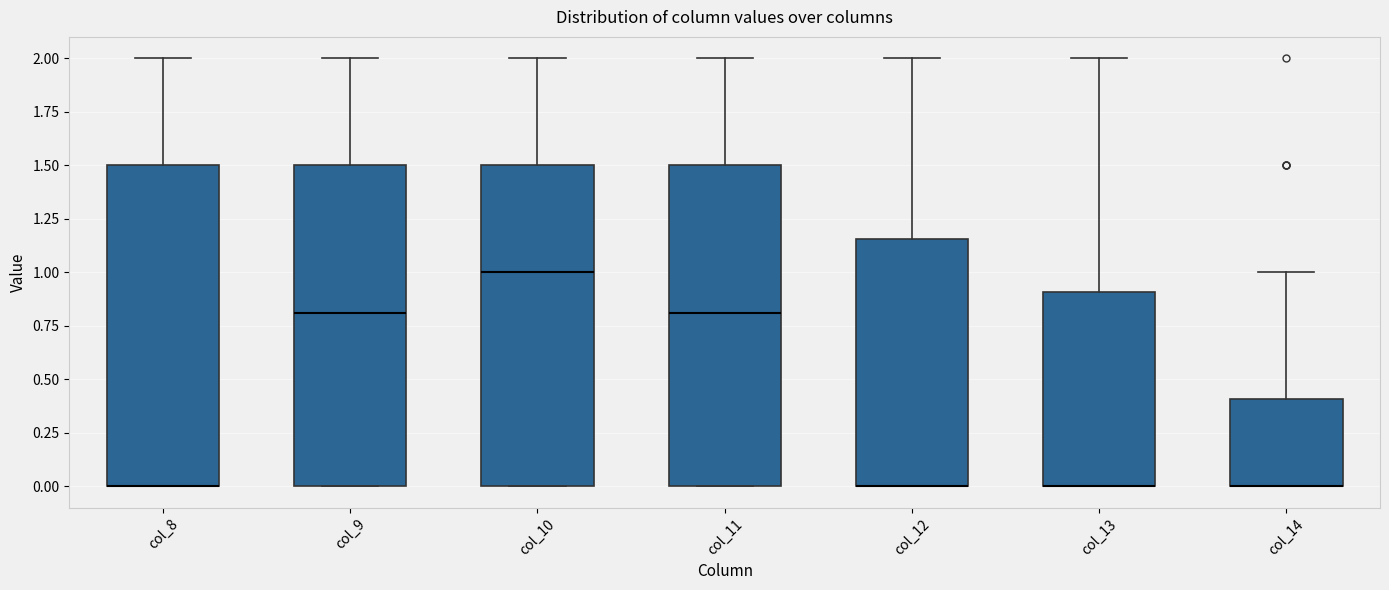

Where is the lower edge of the box for col_12 on the y-axis? The values are not printed on the chart, so give them approximately, as read against the axis.

0.00